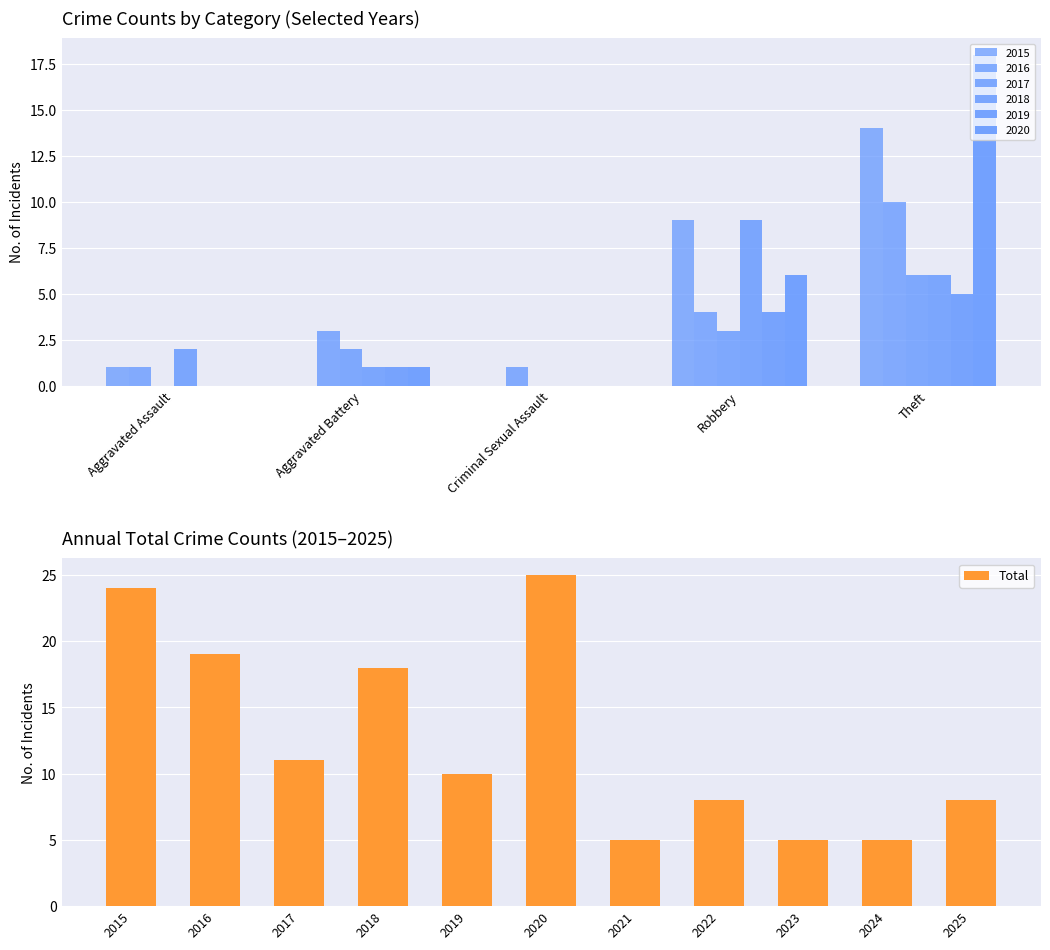

Is it true that Total equals 4 at 2022?

False